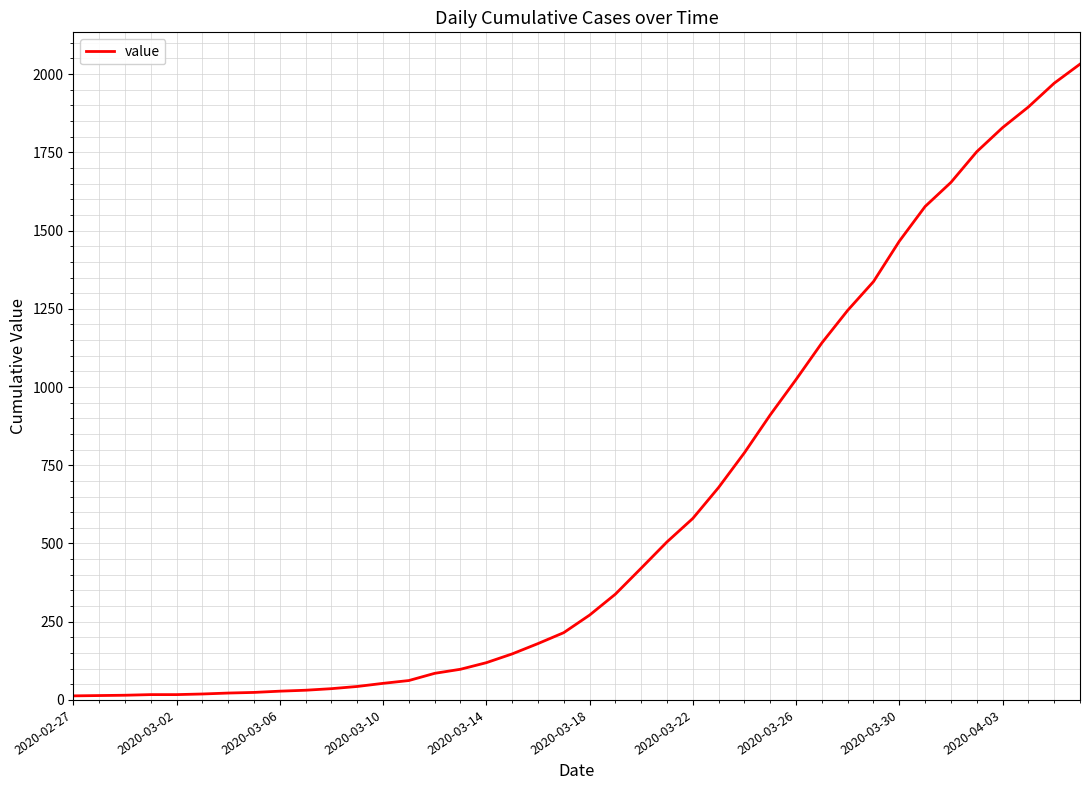

What is the difference between the maximum and minimum values?

2019